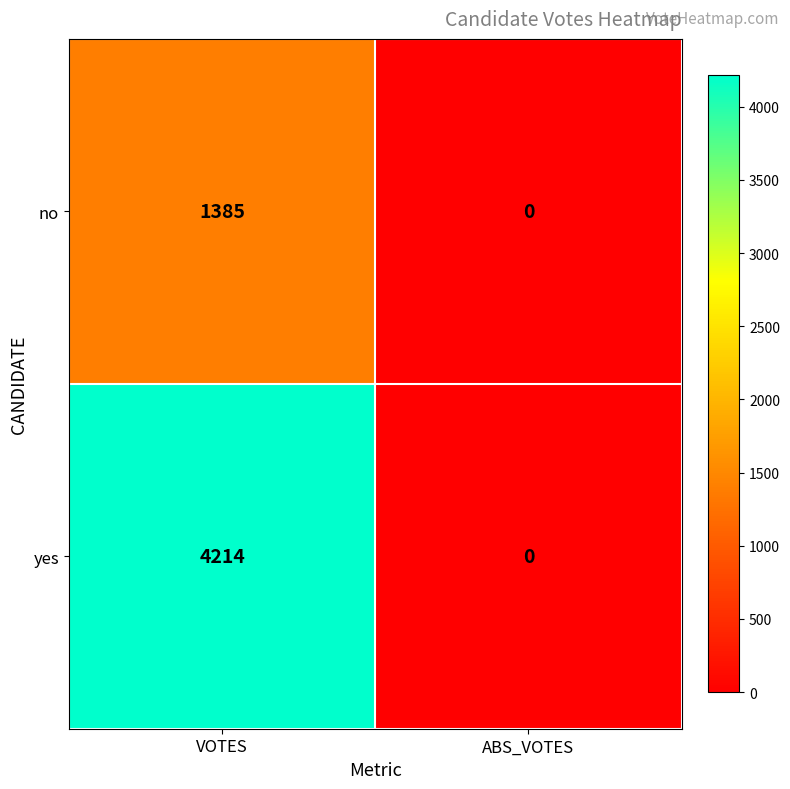

Count the number of categories in the chart.

2